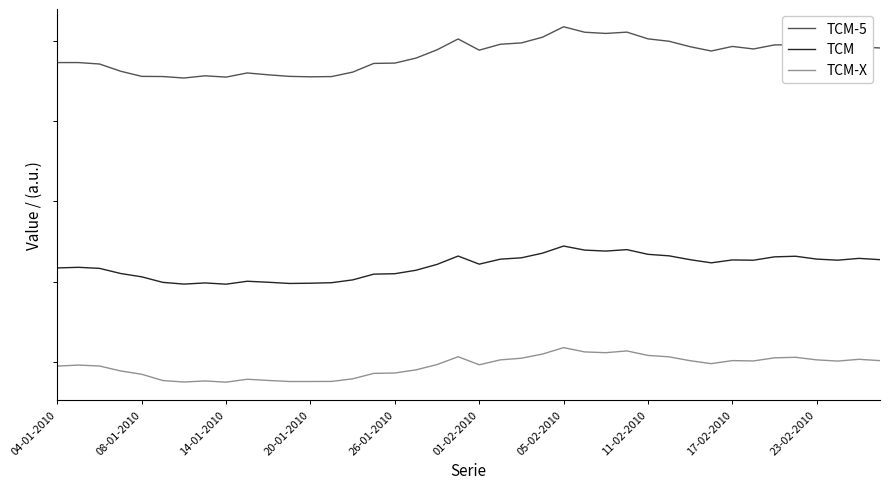

What are all the series names shown in the legend?

TCM-5, TCM, TCM-X